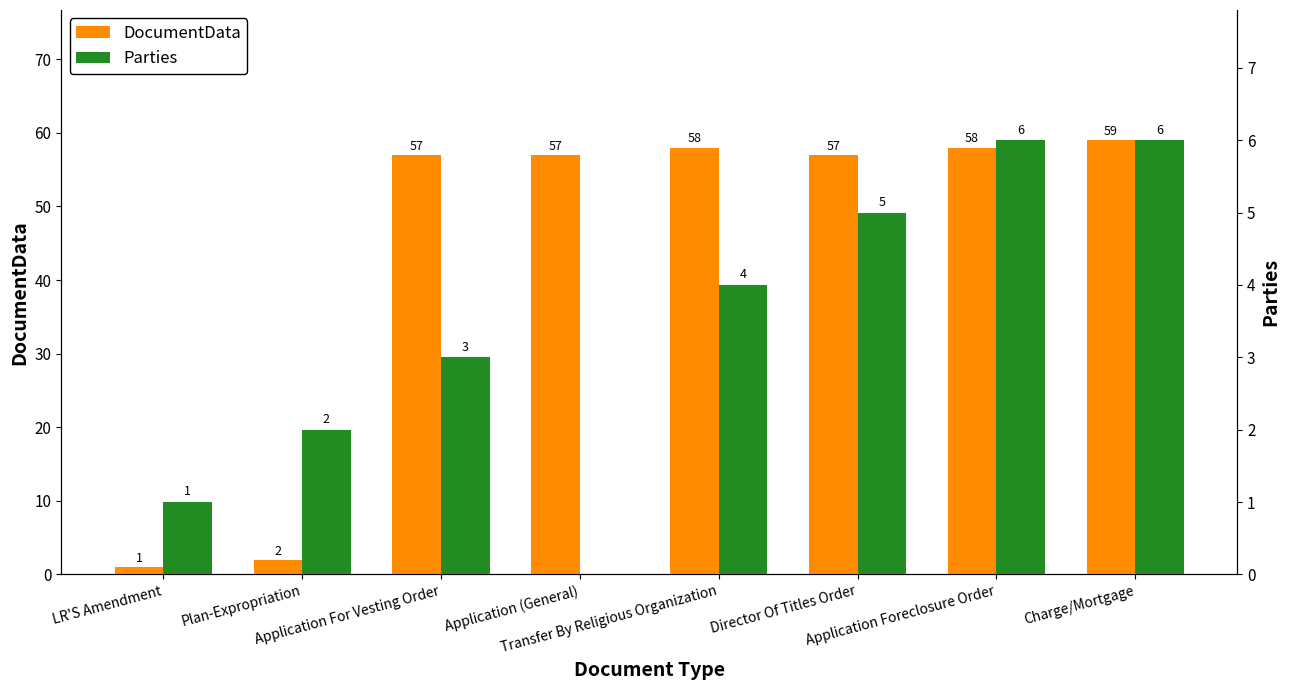

How many distinct data groups are displayed?

2